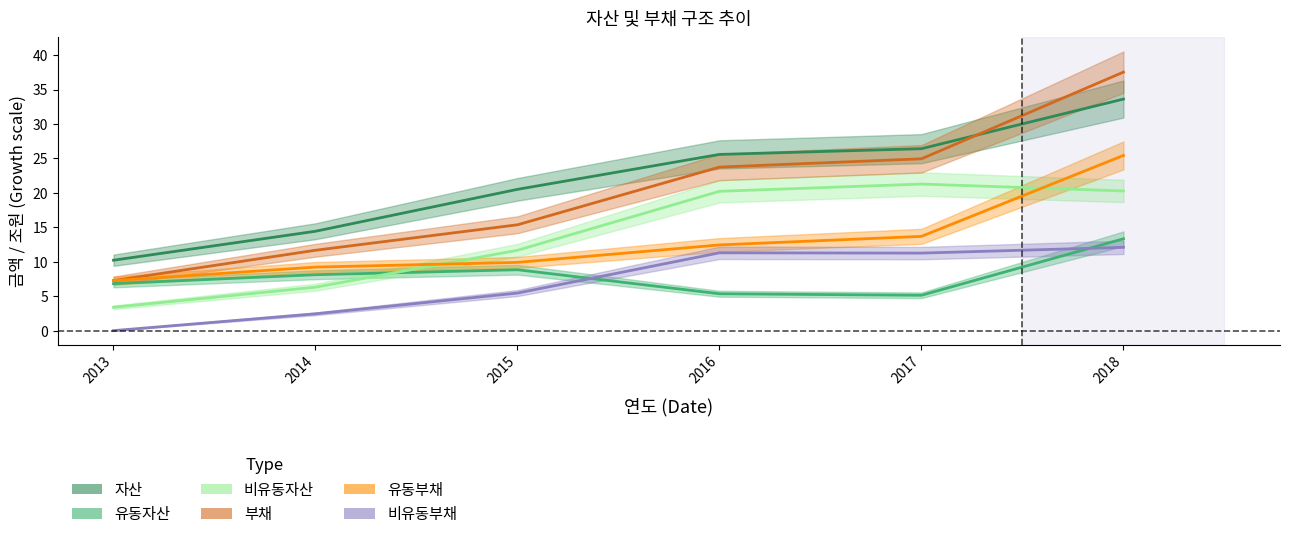

Reading left to right, transcribe all the data shown in this chart.

자산: 2013=10.2	2014=14.4	2015=20.5	2016=25.6	2017=26.4	2018=33.6
유동자산: 2013=6.8	2014=8.1	2015=8.8	2016=5.4	2017=5.1	2018=13.3
비유동자산: 2013=3.4	2014=6.3	2015=11.7	2016=20.2	2017=21.3	2018=20.3
부채: 2013=7.3	2014=11.7	2015=15.4	2016=23.7	2017=24.9	2018=37.5
유동부채: 2013=7.3	2014=9.2	2015=9.9	2016=12.4	2017=13.7	2018=25.4
비유동부채: 2013=0.0	2014=2.4	2015=5.5	2016=11.3	2017=11.3	2018=12.1